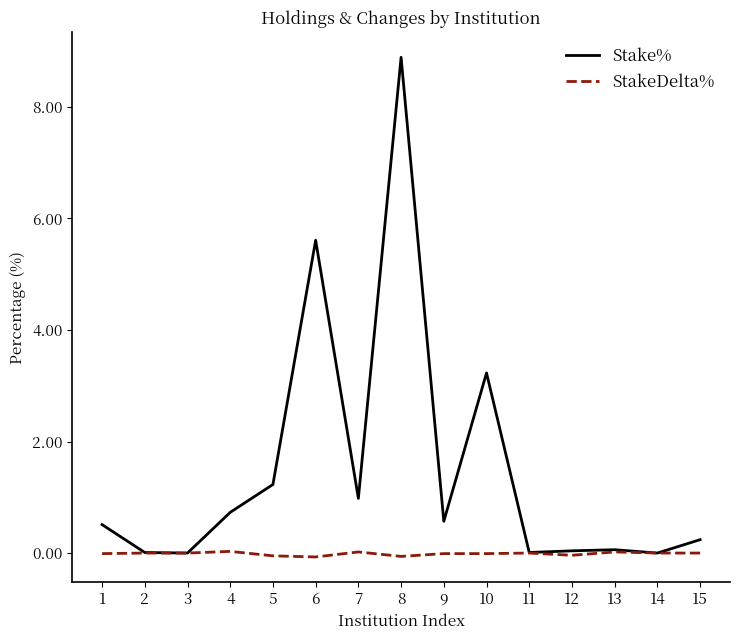

Does the chart have visible grid lines?

No